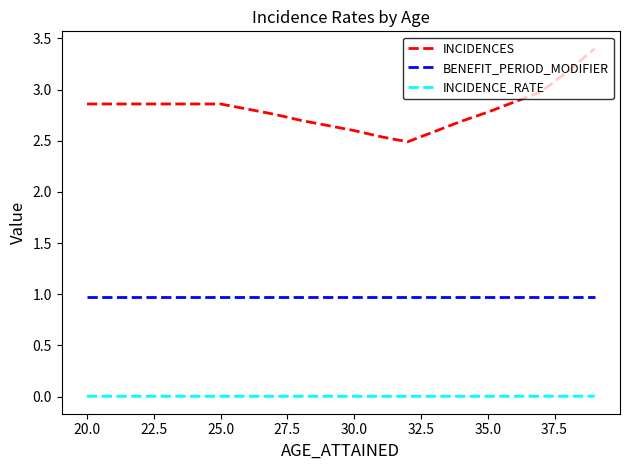

Which series has the widest spread of values?

INCIDENCES